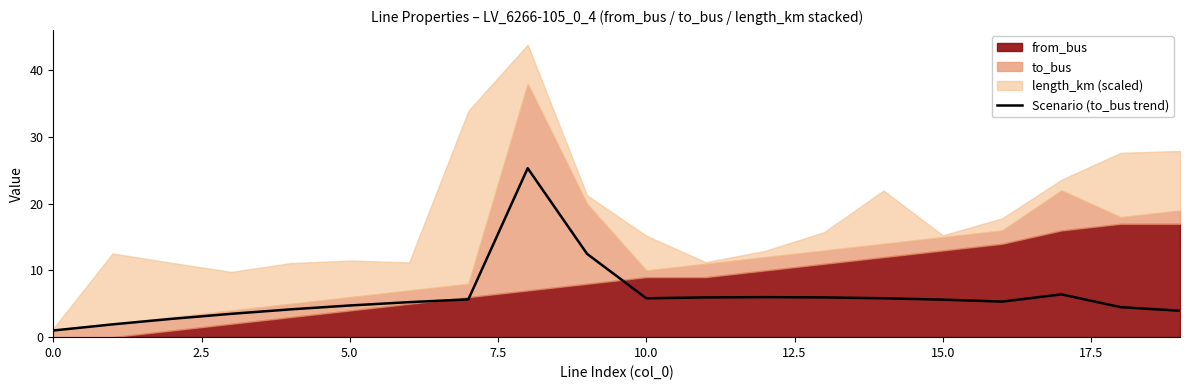

Is it true that the value at 12 is 2.5?

False